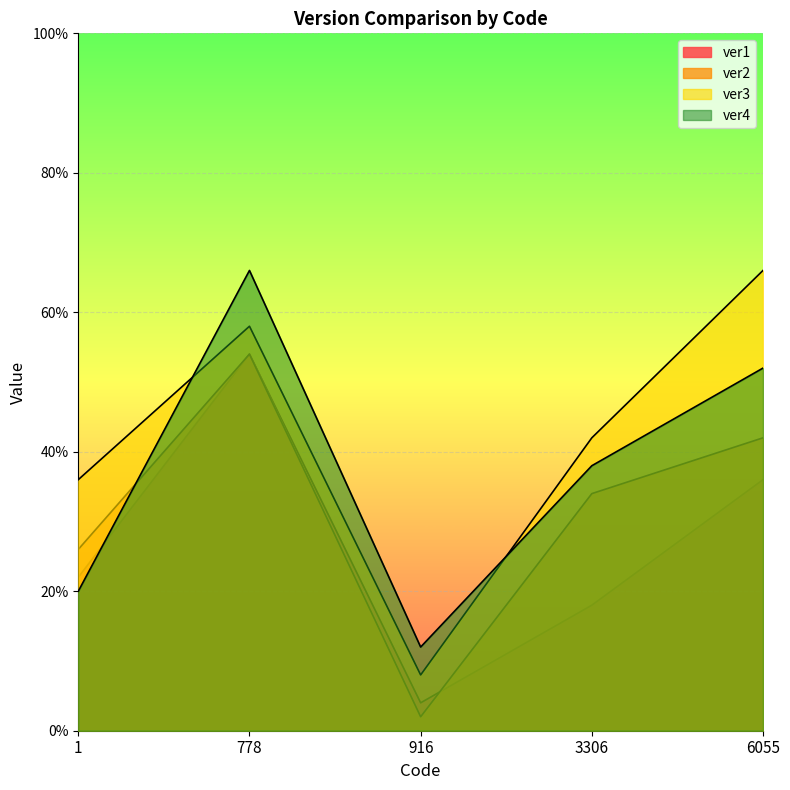

What is the average value of the ver4 series?

0.4